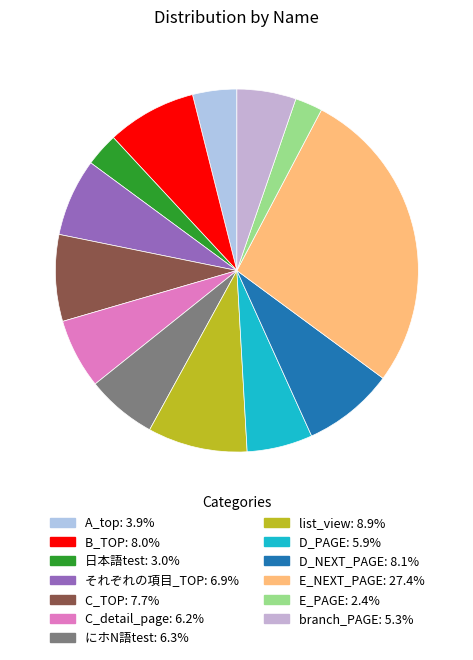

Which slice is the largest?

E_NEXT_PAGE